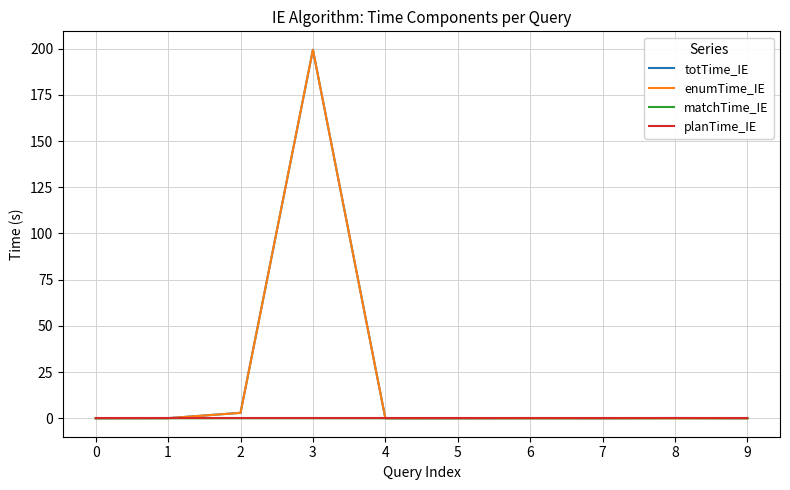

At which category is the sum across all series the highest?

3